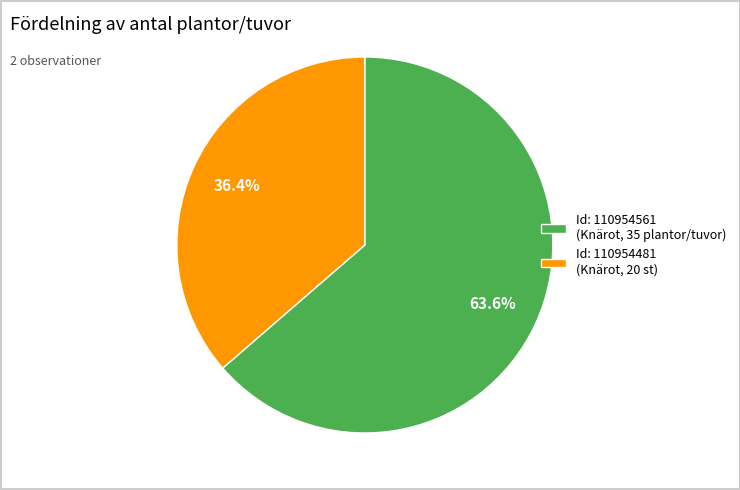

Rank the categories by value from lowest to highest.

Id: 110954481 (Knärot, 20 st), Id: 110954561 (Knärot, 35 plantor/tuvor)